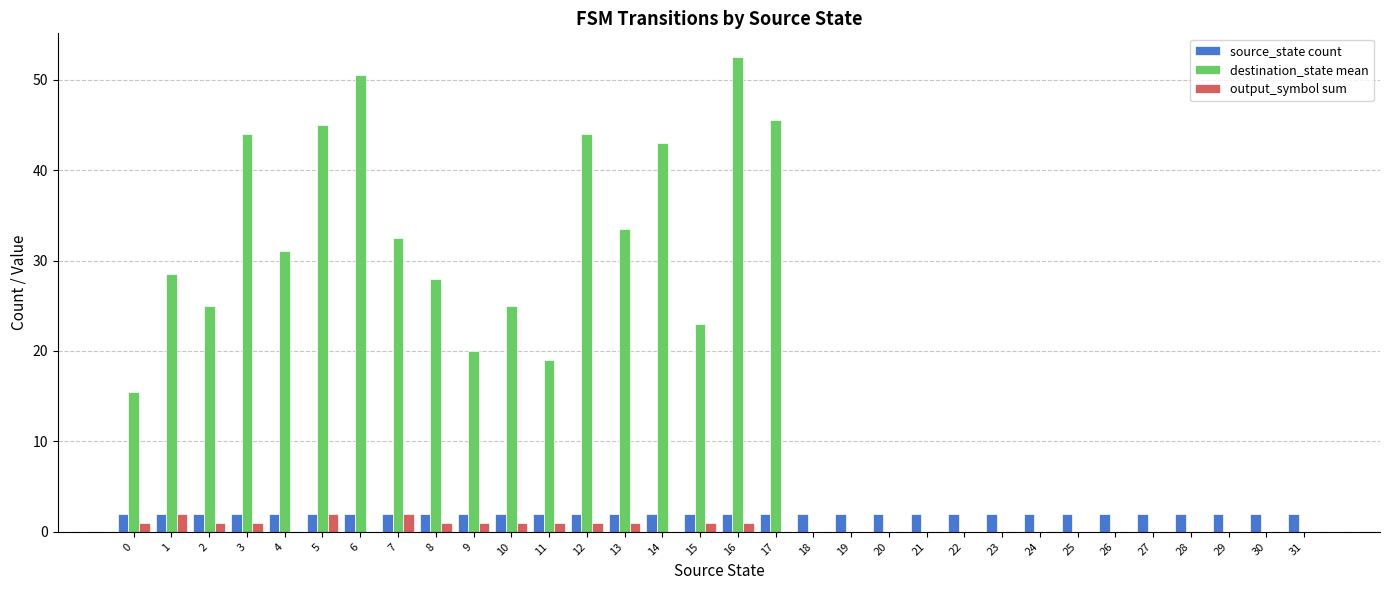

What is the sum of all destination_state mean values?

605.5